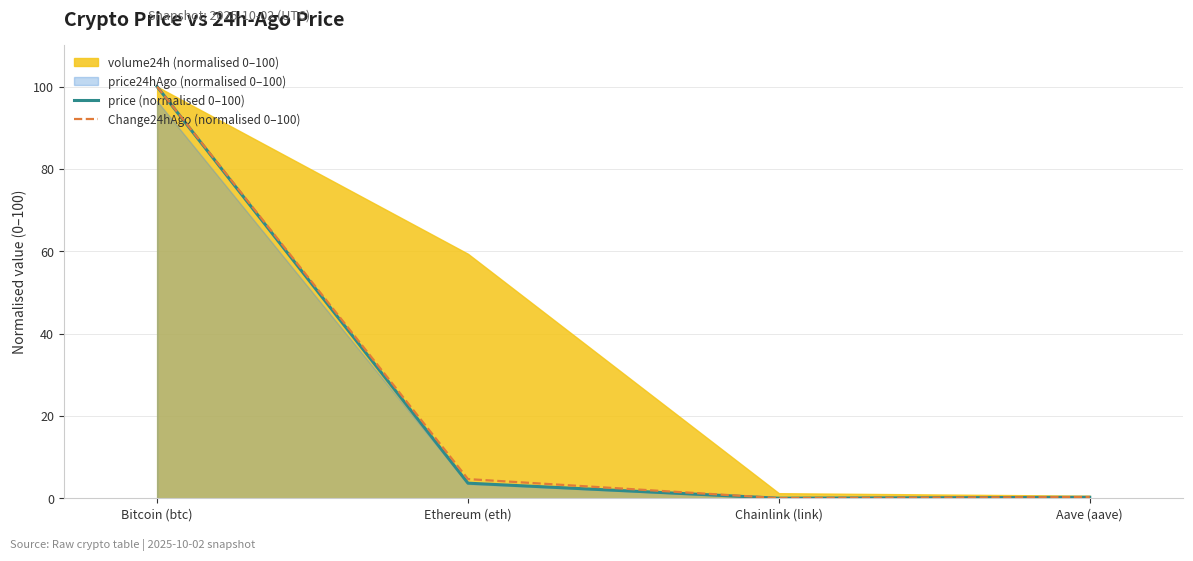

Which series has the widest spread of values?

price (normalised 0–100)